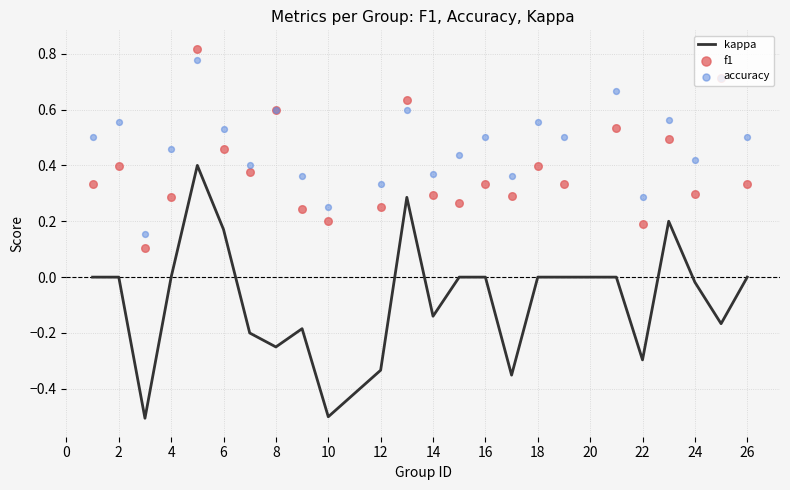

What is the highest value of the kappa series?

0.4